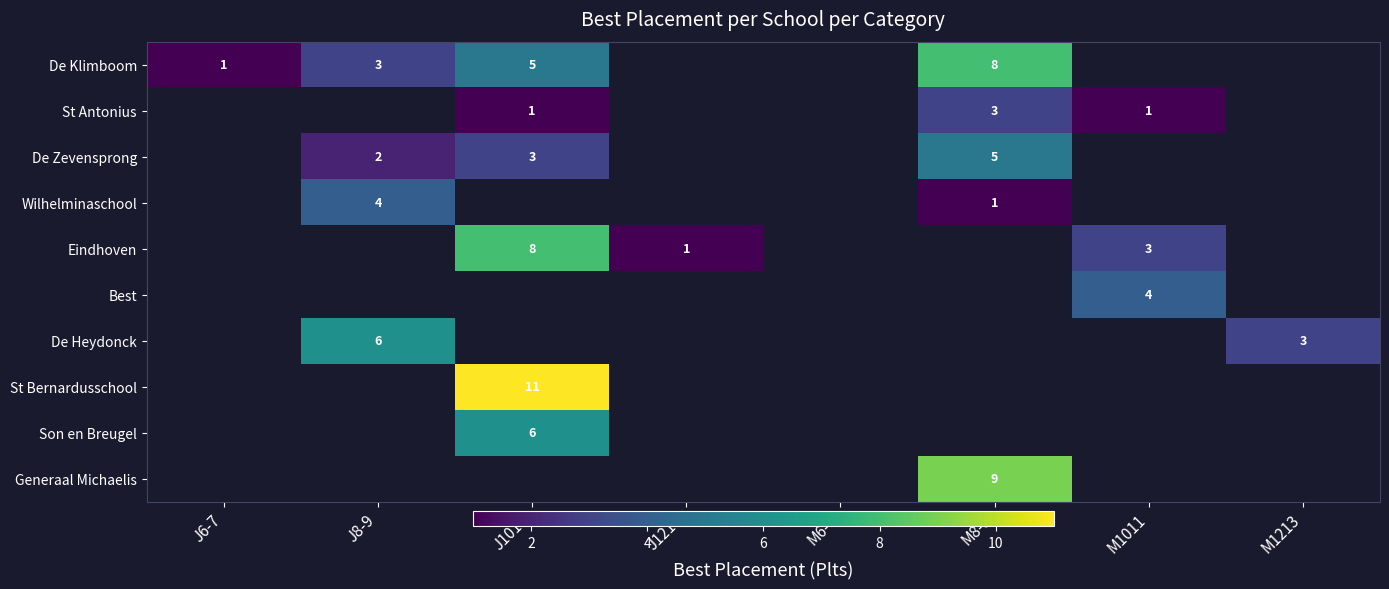

Which label corresponds to the smallest value in the chart?

J6-7